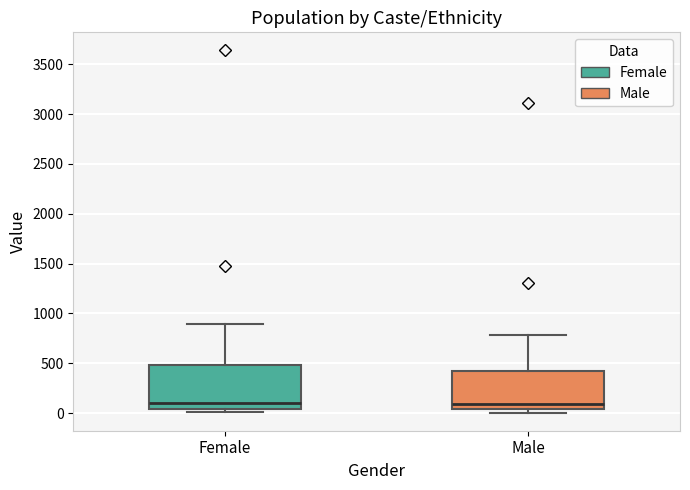

Reading left to right, read every box against the y-axis: the position of its median line, the range the box covers, and the ends of its whiskers. The values are not printed on the chart, so give them approximately, as read against the axis.

Female: median 100, box 50 to 500, whiskers 0 to 900
Male: median 100, box 50 to 400, whiskers 0 to 800